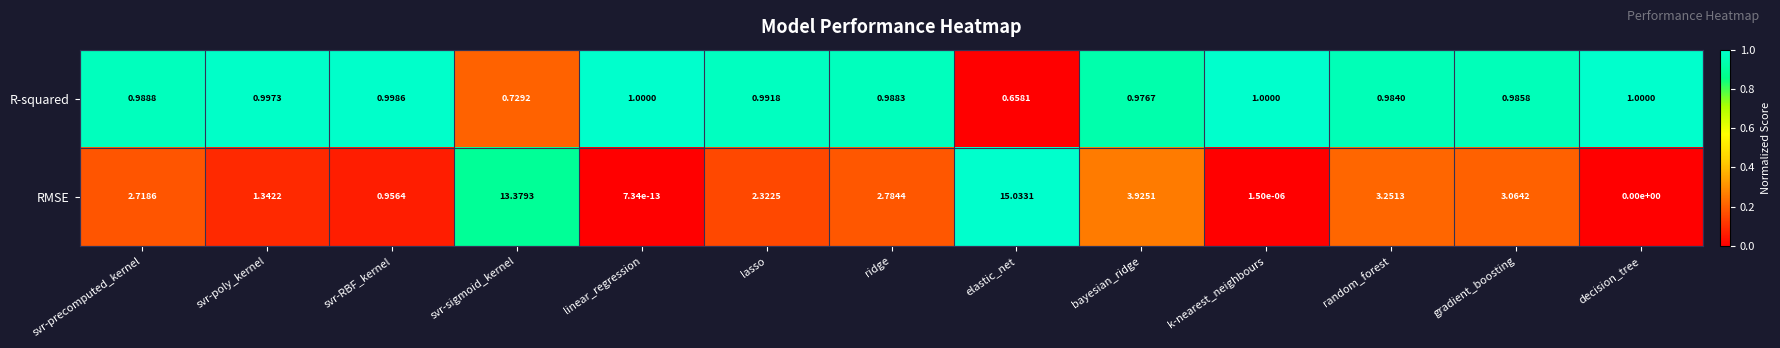

Which label corresponds to the largest value in the chart?

elastic_net